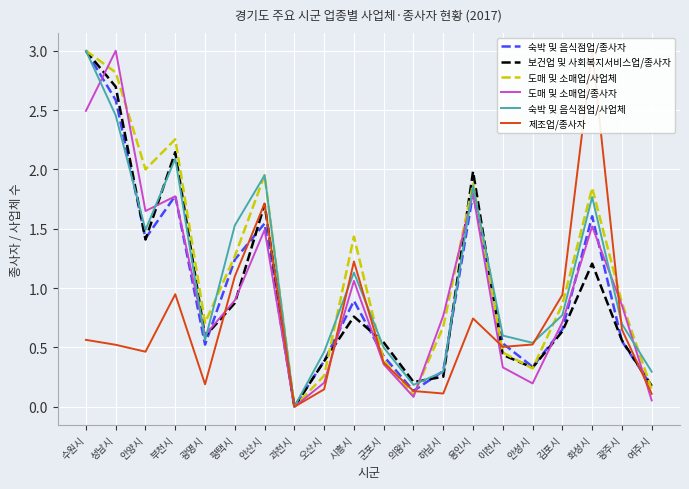

Where is 보건업 및 사회복지서비스업/종사자 nearest to the value 1?

평택시